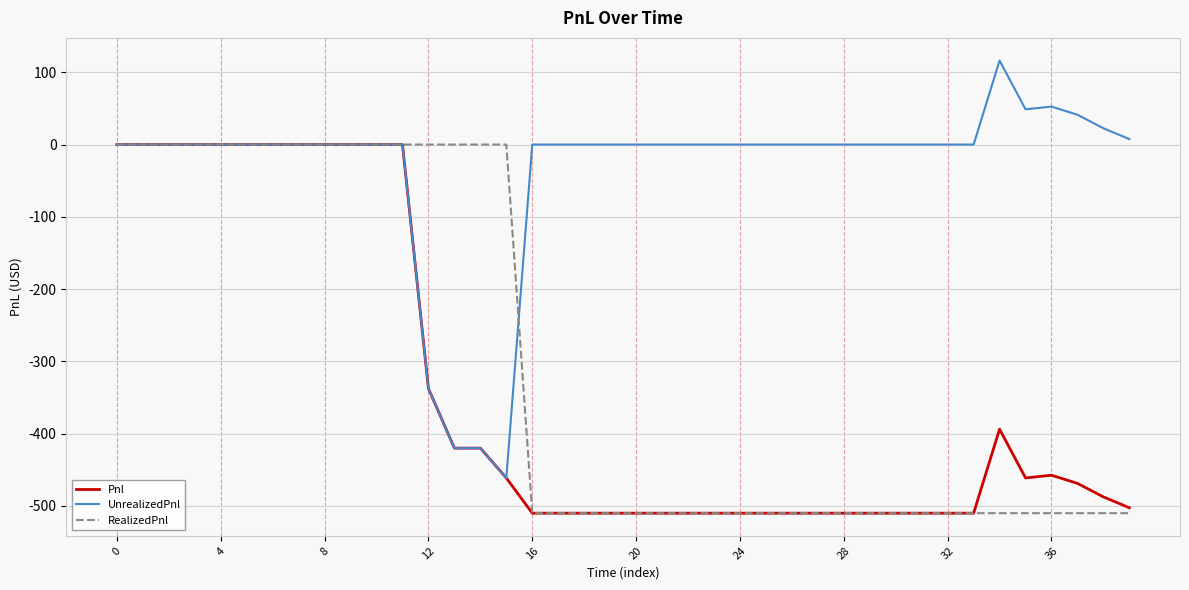

Which series has the largest total across all categories?

UnrealizedPnl